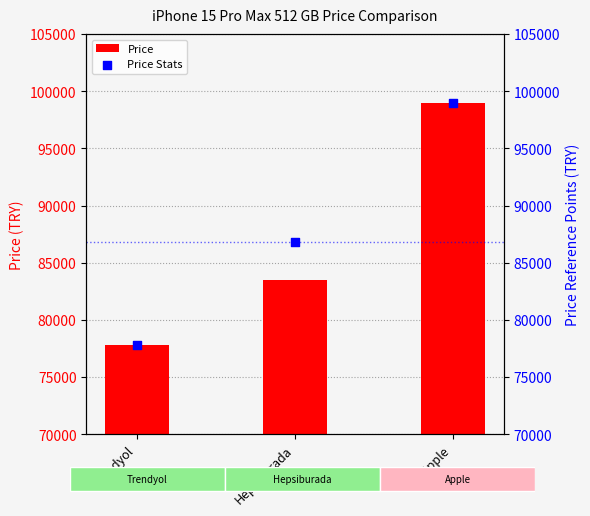

At which category is the sum across all series the highest?

Apple